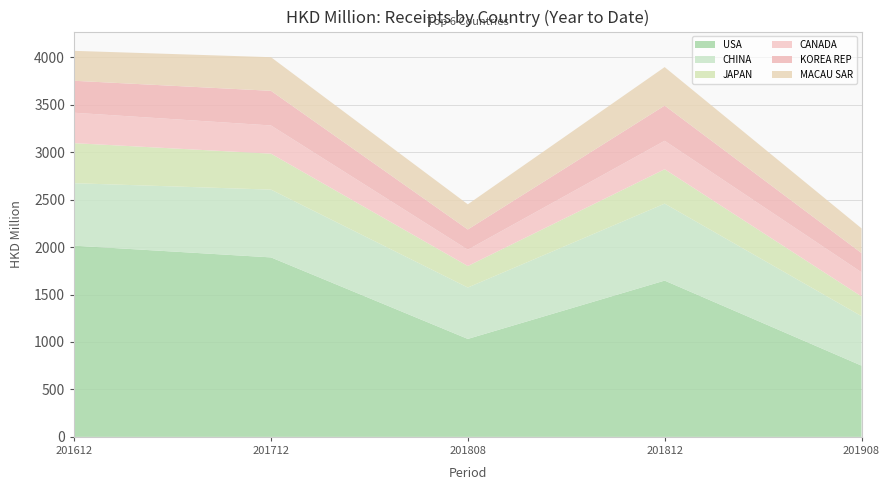

Reading left to right, list all the values displayed in this chart.

USA: 201612=2014.8	201712=1891.3	201808=1032.1	201812=1646.7	201908=750.6
CHINA: 201612=658.4	201712=714.2	201808=541.6	201812=811.3	201908=521.5
JAPAN: 201612=422.1	201712=379.1	201808=226.7	201812=362.5	201908=208.1
CANADA: 201612=320.2	201712=297.0	201808=171.8	201812=299.6	201908=254.2
KOREA REP: 201612=337.1	201712=365.2	201808=213.2	201812=371.2	201908=202.6
MACAU SAR: 201612=315.3	201712=354.3	201808=265.1	201812=405.5	201908=260.6